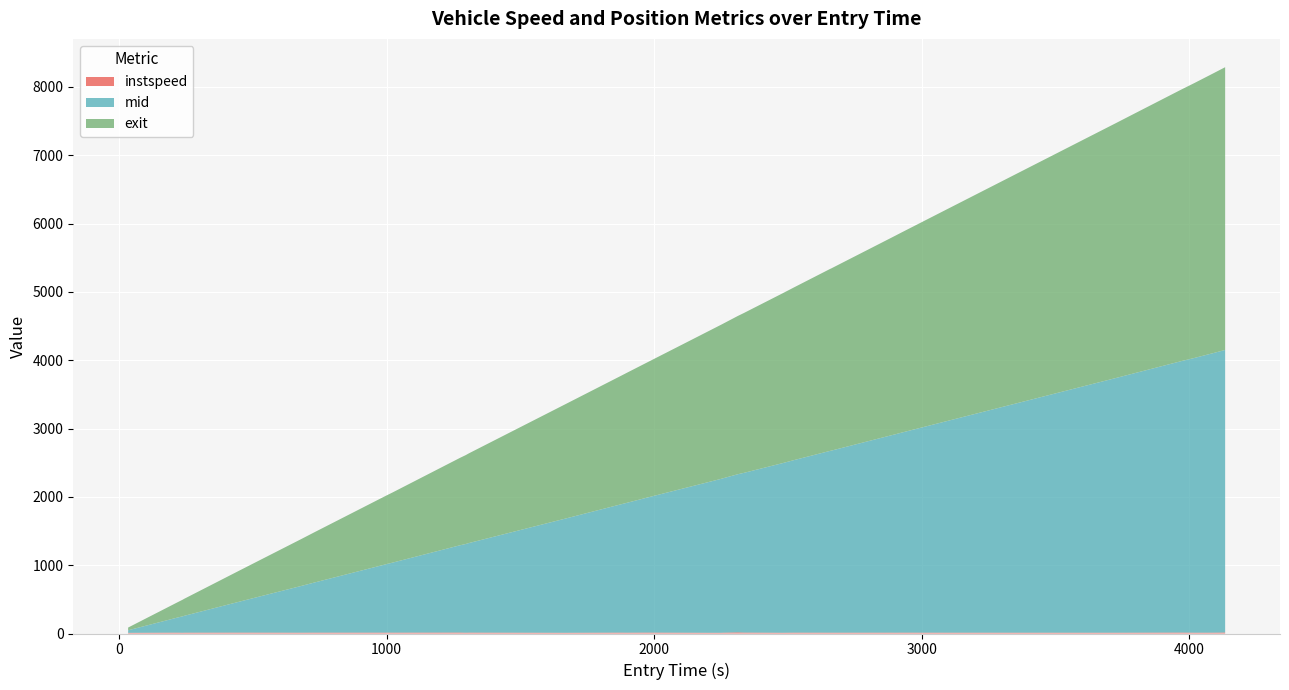

Reading right to left, extract all data points from this chart.

instspeed: 39=14.8	38=12.4	37=11.9	36=13.9	35=12.1	34=11.5	33=12.0	32=12.1	31=12.8	30=11.9	29=12.6	28=12.0	27=12.3	26=12.8	25=10.9	24=13.8	23=16.9	22=11.9	21=10.8	20=10.6	19=13.6	18=12.0	17=13.0	16=12.9	15=10.6	14=13.2	13=11.7	12=14.1	11=12.8	10=13.0	9=13.0	8=12.0	7=12.9	6=13.3	5=12.4	4=11.1	3=10.9	2=12.8	1=11.8	0=9.8
mid: 39=4136.1	38=4089.4	37=4022.1	36=3974.1	35=3788.5	34=3729.5	33=3264.3	32=3111.5	31=2923.1	30=2905.0	29=2892.5	28=2663.1	27=2661.4	26=2526.4	25=2483.3	24=2337.4	23=2314.6	22=2258.5	21=2256.5	20=2203.1	19=1975.4	18=1899.0	17=1882.5	16=1871.6	15=1671.4	14=1311.1	13=1298.4	12=1278.1	11=1024.5	10=1003.1	9=732.2	8=683.4	7=552.5	6=456.5	5=245.0	4=243.1	3=241.2	2=220.4	1=154.4	0=37.1
exit: 39=4138.3	38=4091.8	37=4024.5	36=3976.1	35=3791.2	34=3732.2	33=3266.8	32=3114.0	31=2925.4	30=2907.5	29=2894.7	28=2665.6	27=2663.8	26=2528.7	25=2486.1	24=2339.7	23=2316.6	22=2261.0	21=2259.1	20=2205.9	19=1977.6	18=1901.6	17=1884.8	16=1873.8	15=1674.2	14=1313.4	13=1301.0	12=1280.2	11=1026.7	10=1005.4	9=734.5	8=685.8	7=554.8	6=458.8	5=247.7	4=245.7	3=243.9	2=222.7	1=156.8	0=40.1